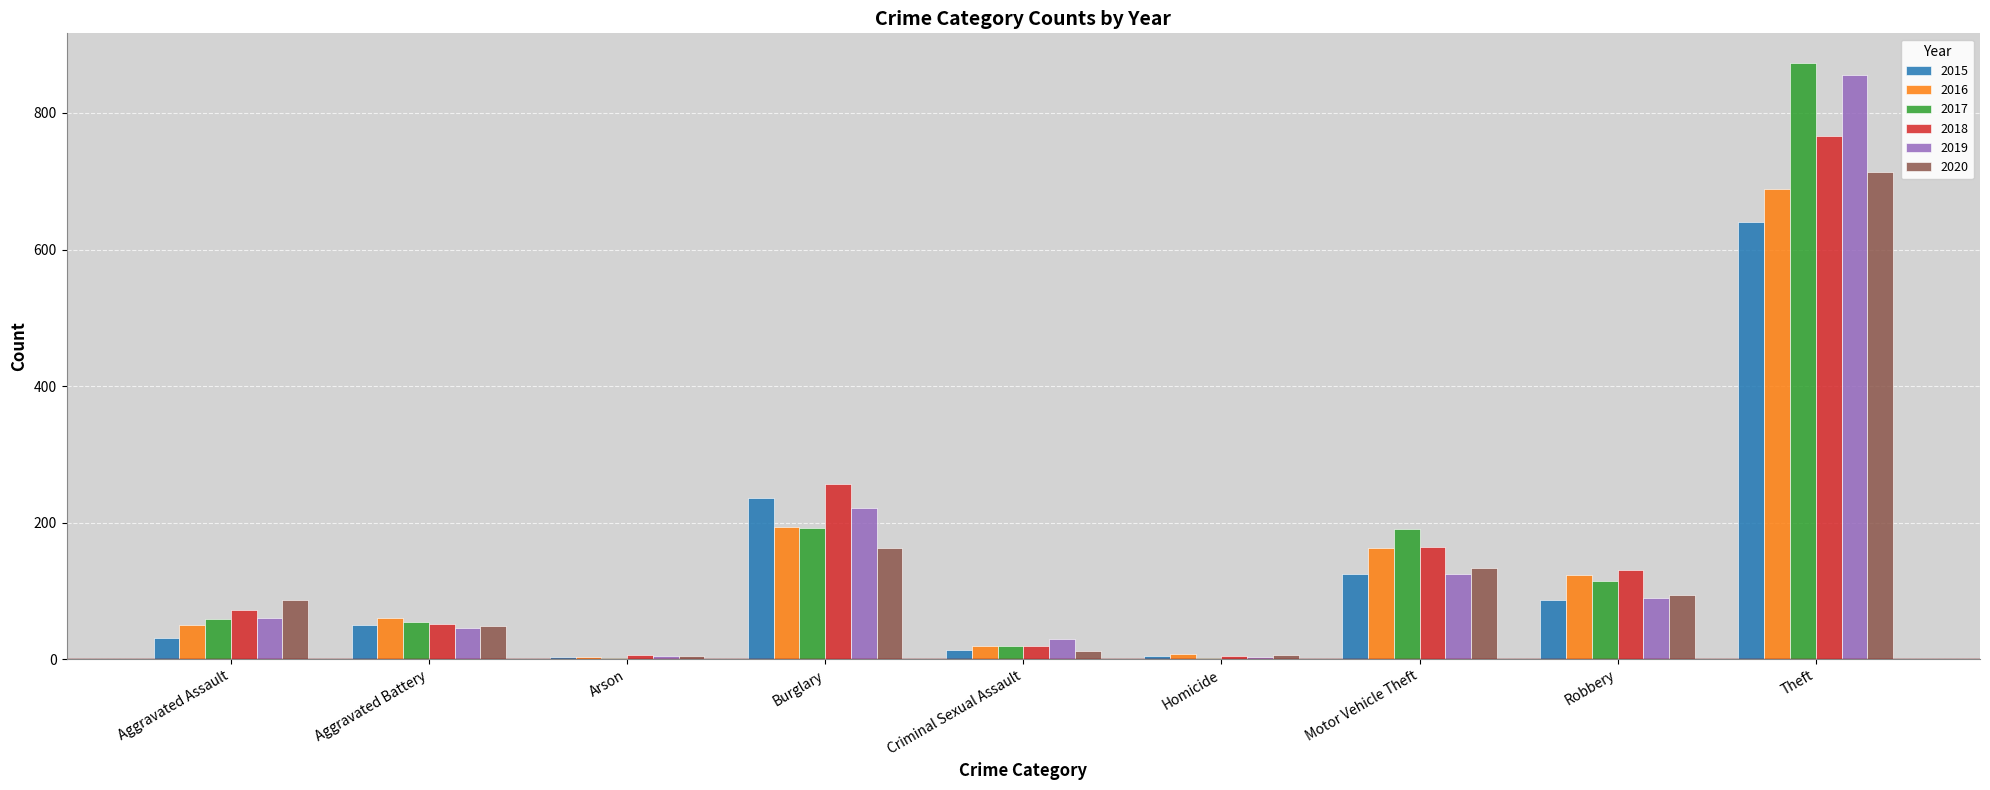

Does the chart contain stacked bars?

No